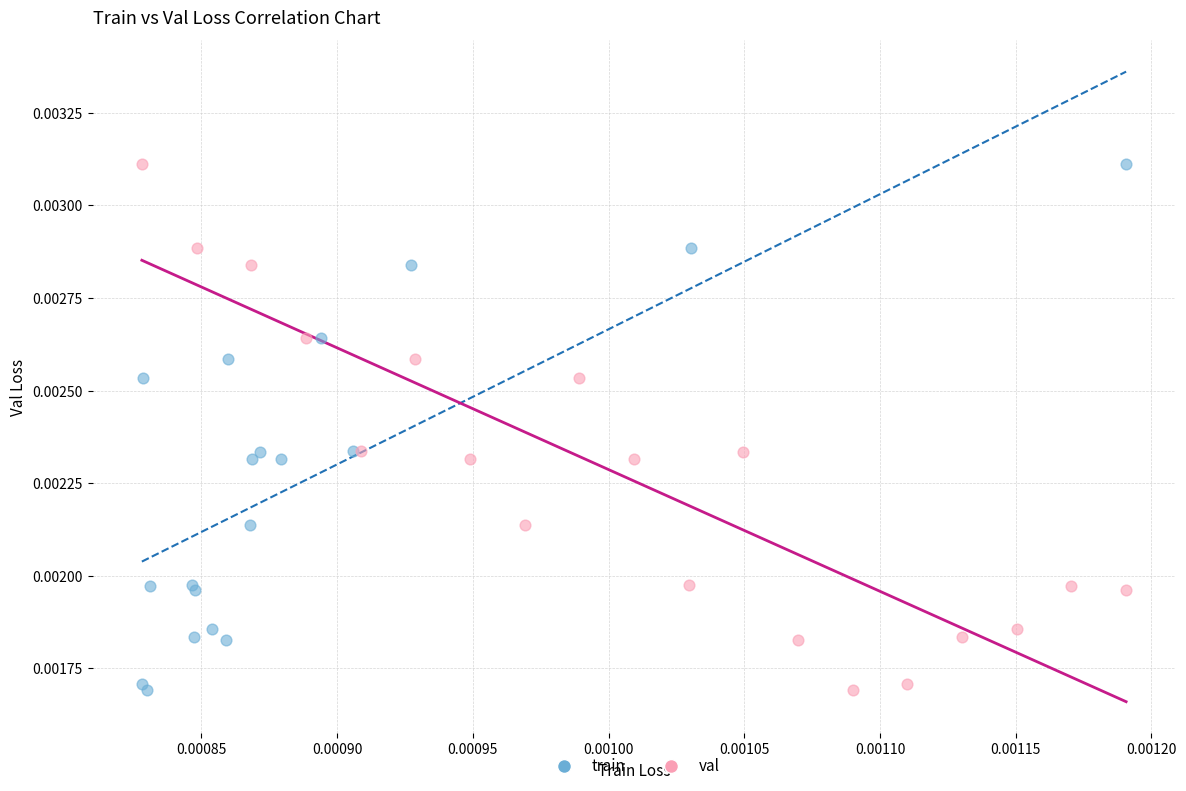

What are all the series names shown in the legend?

train, val